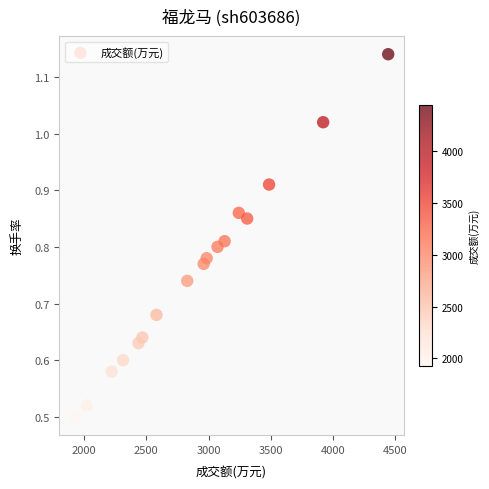

What is the range of X values (max minus min)?

2514.0